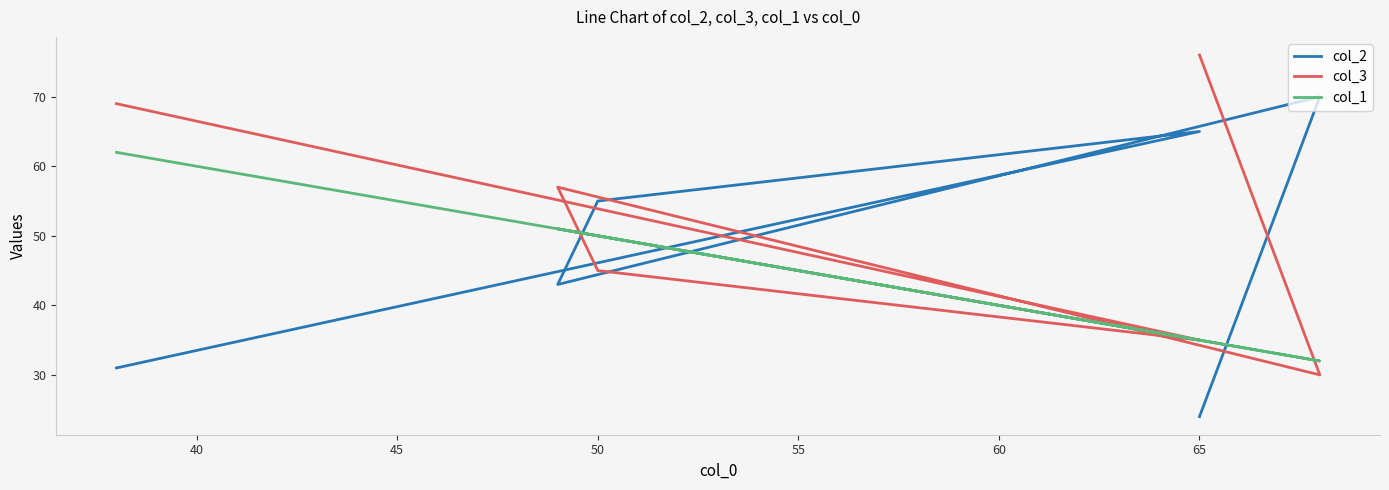

What is the average value of the col_2 series?

48